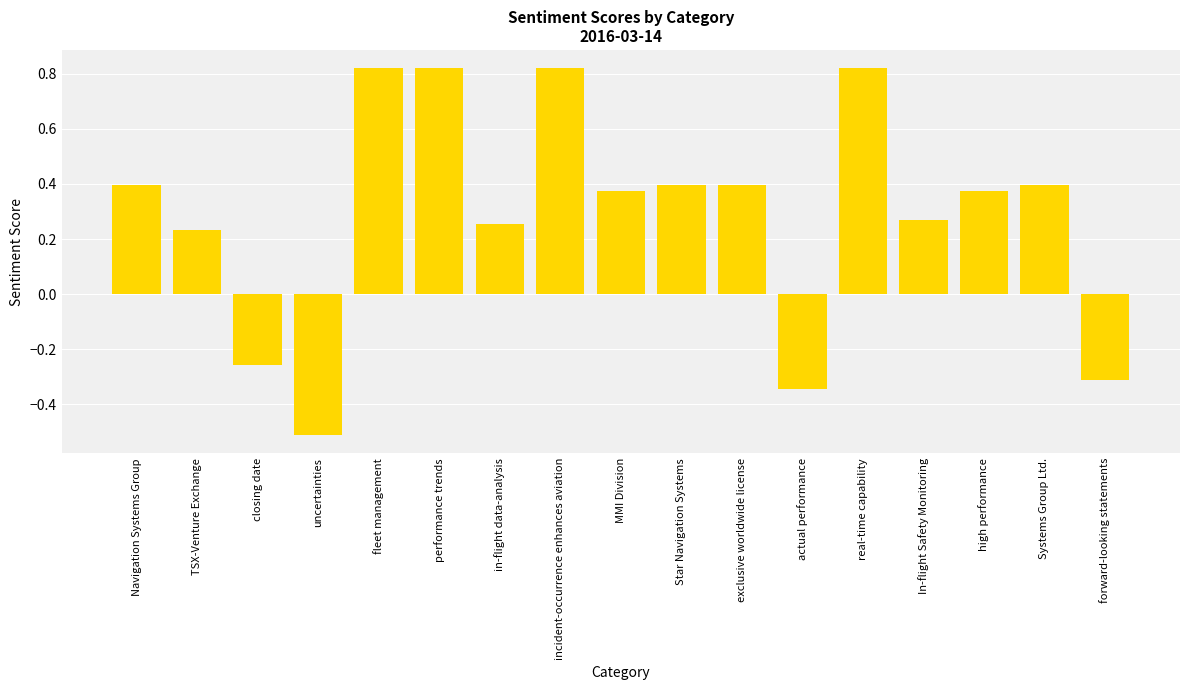

Where is the data nearest to the value 0?

TSX-Venture Exchange